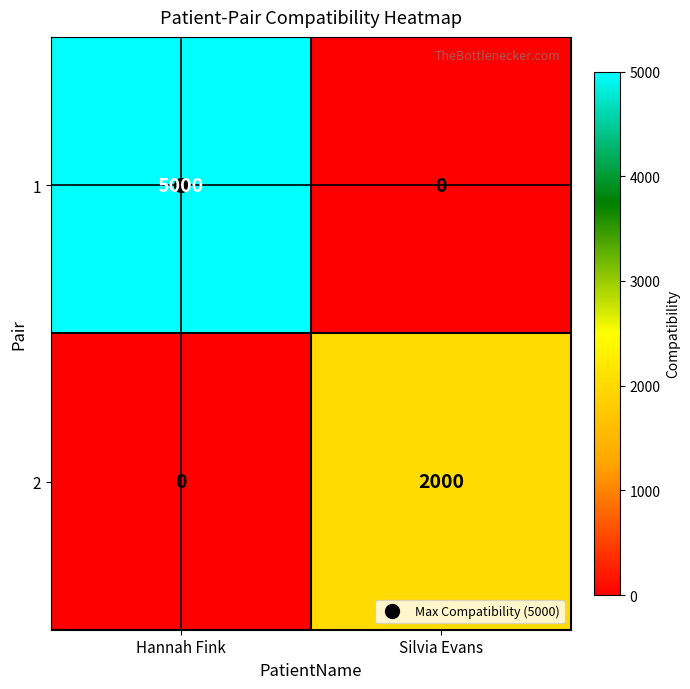

What is the average value of the 1 series?

2500